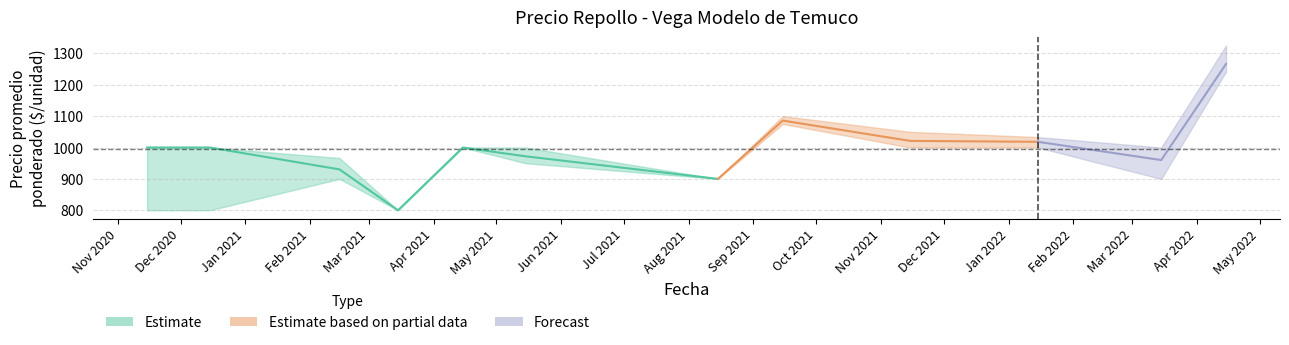

What is the value of the Precio maximo point at the 2nd from the left?

1000